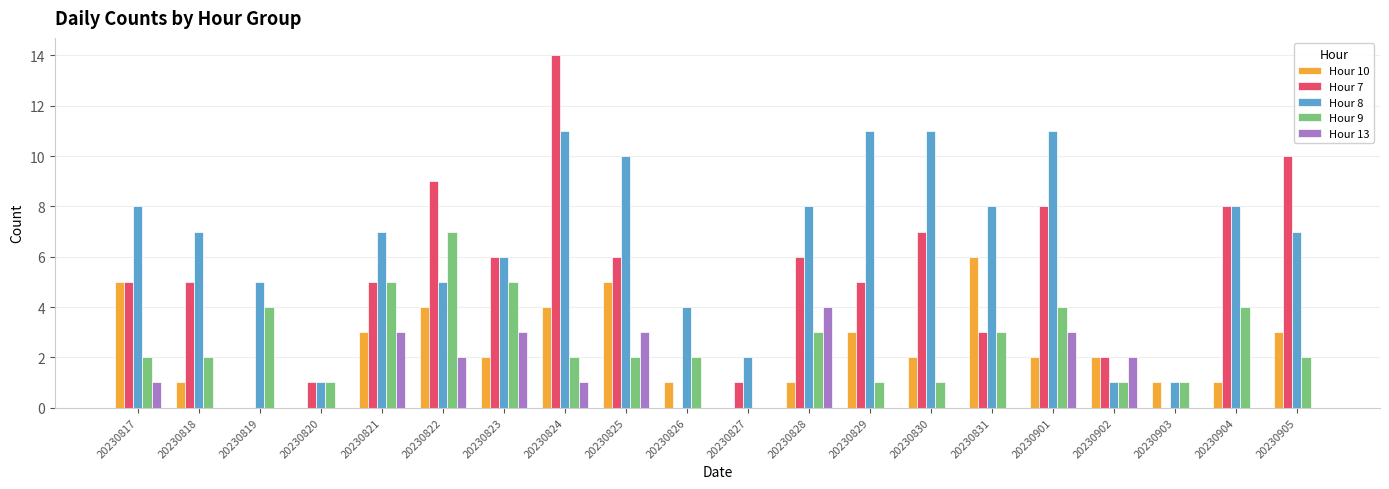

At which category is the sum across all series the highest?

20230824